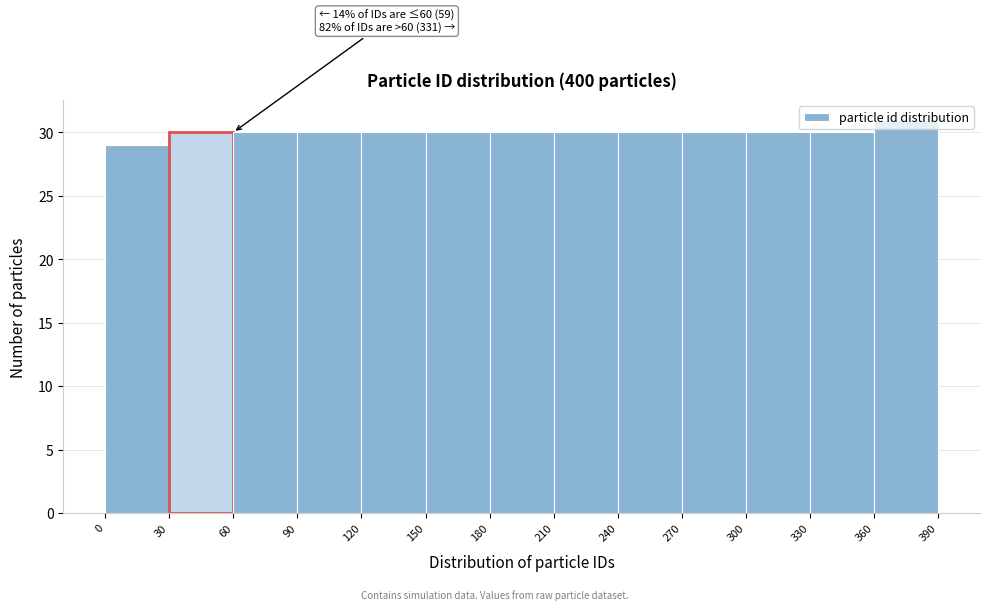

Over which range of the x-axis is the bar tallest?

360 to 390